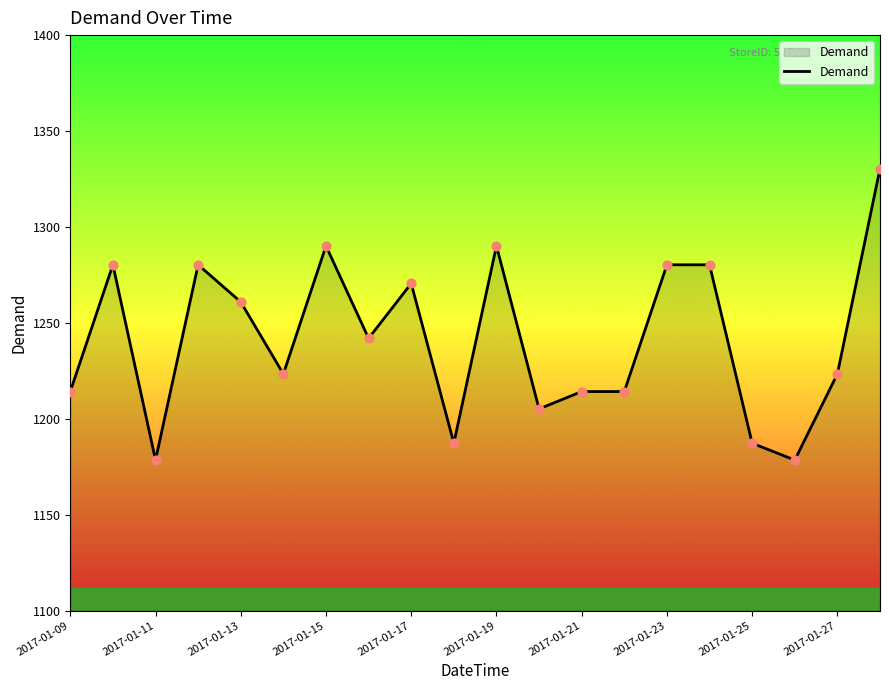

What is the minimum value shown in the chart?

1178.5